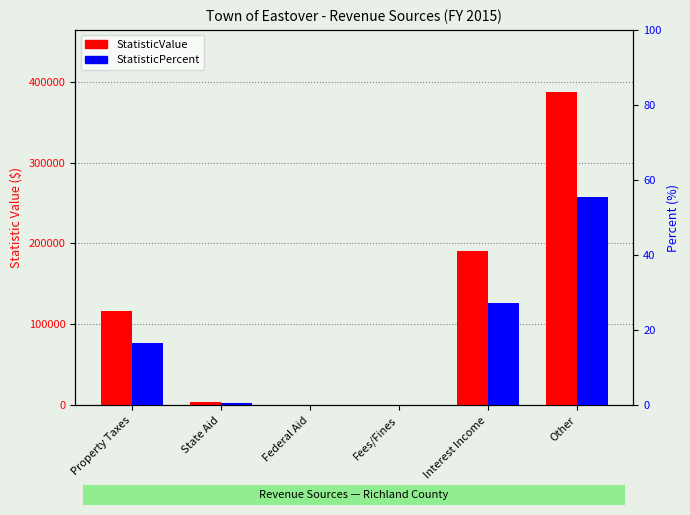

At how many categories does at least one series exceed 311112?

1